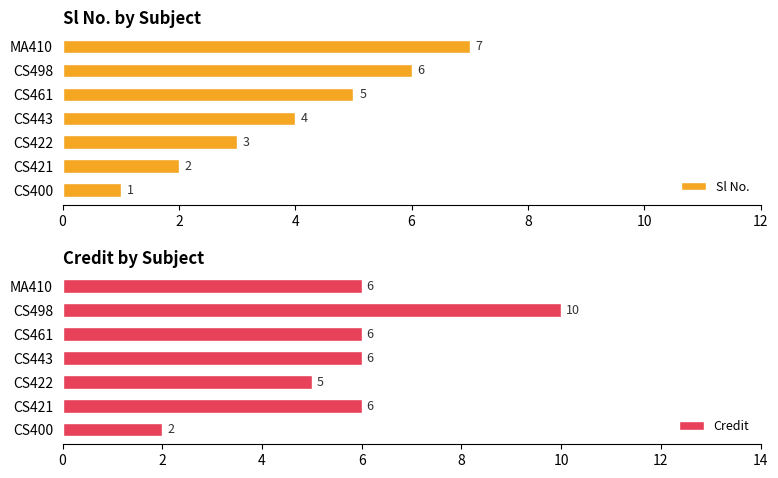

How many bars are there in total?

14